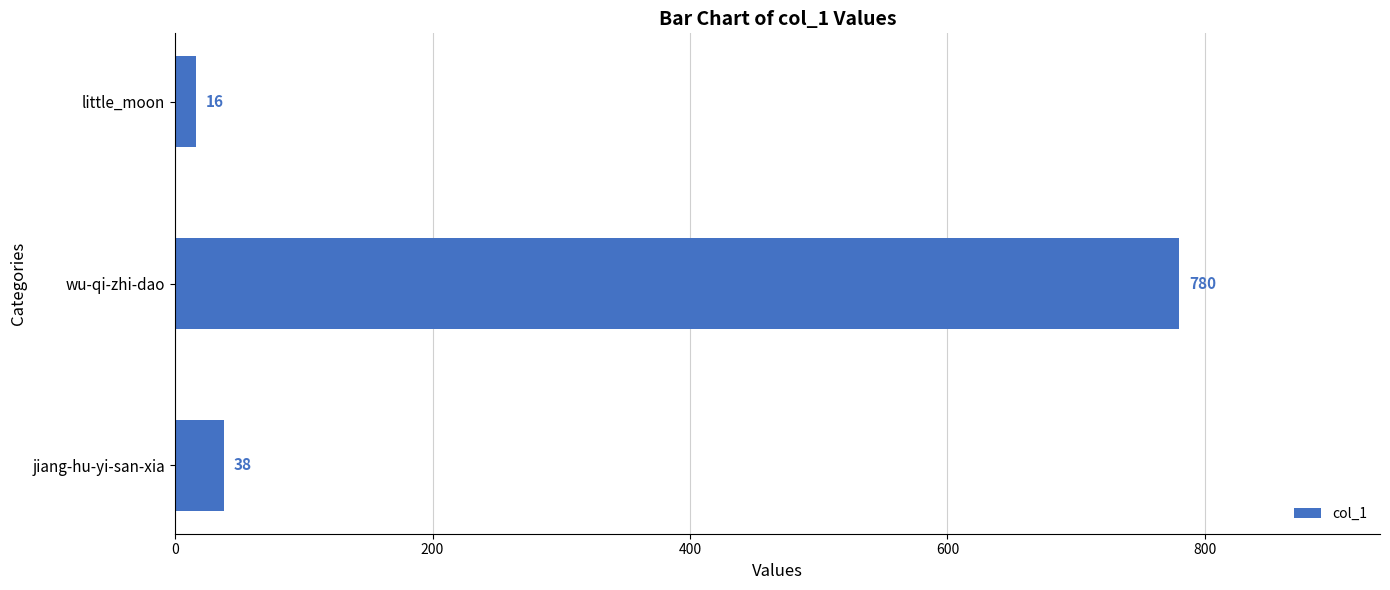

What is the sum of all values?

834